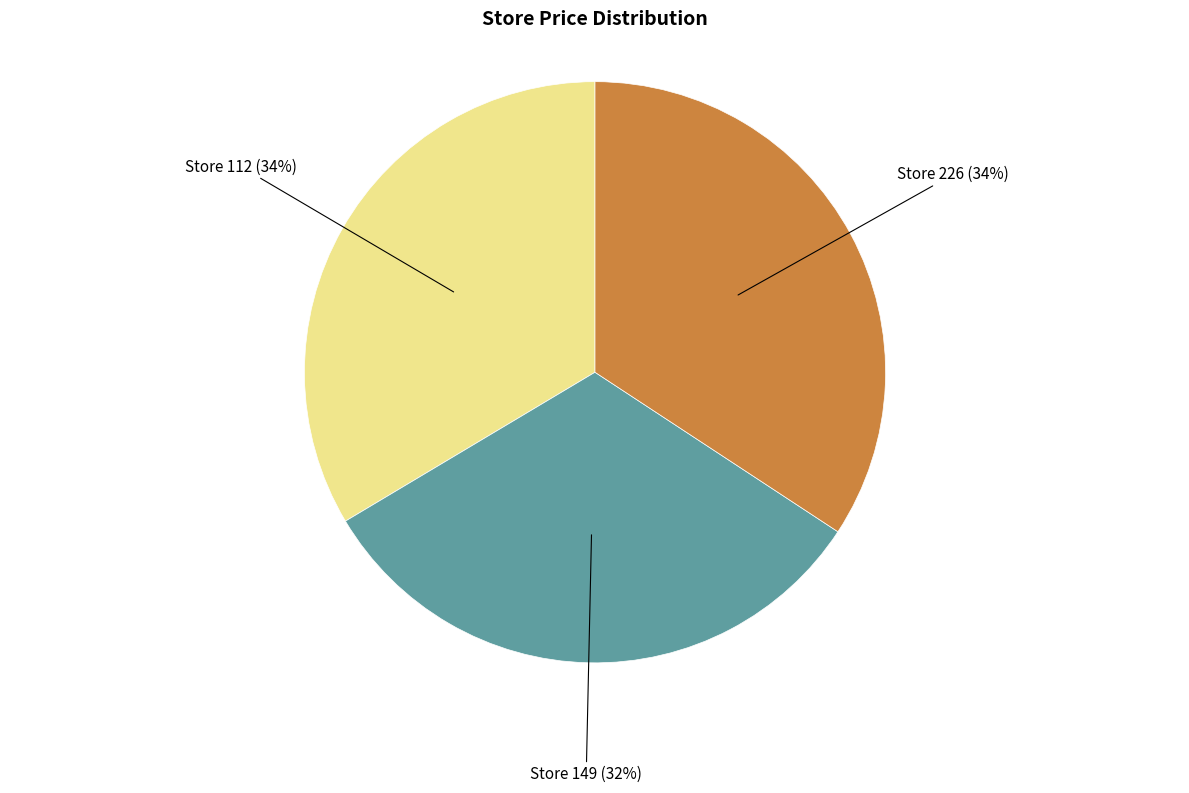

Is there any slice that represents more than half of the pie?

No